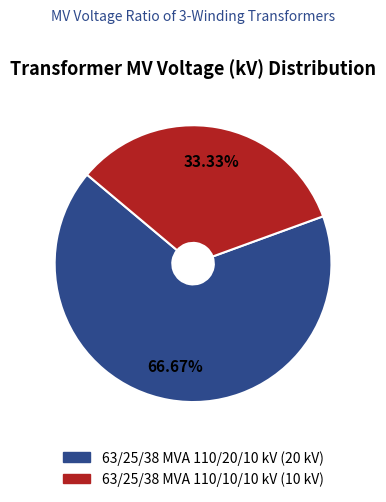

To the nearest percent, what is the difference between the 63/25/38 MVA 110/10/10 kV and 63/25/38 MVA 110/20/10 kV slice percentages?

33%